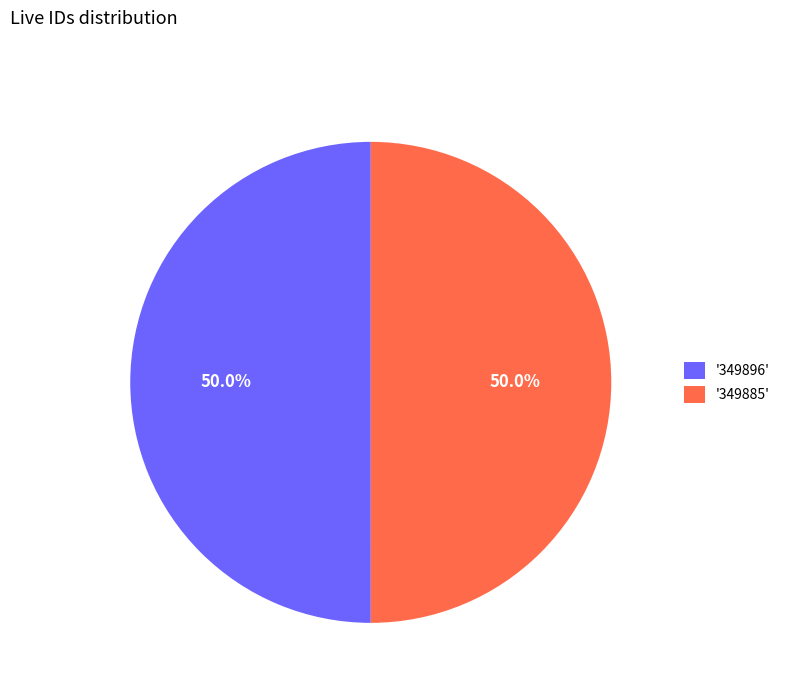

How many segments does this pie chart have?

2